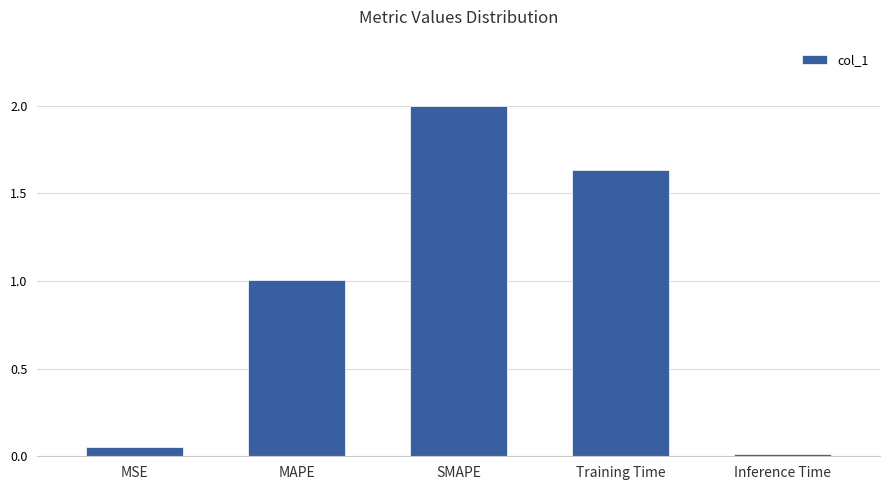

Is it true that the value at Inference Time is 0.0?

True